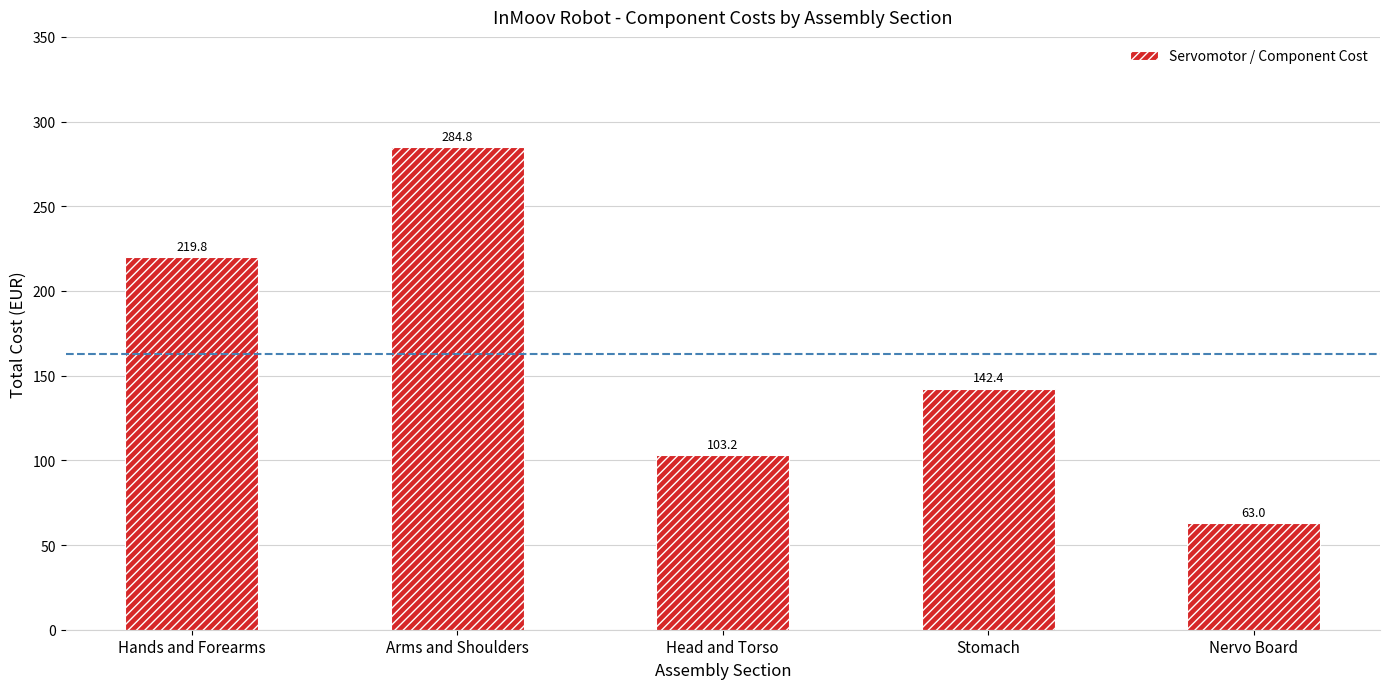

Count the number of data series in this chart.

1